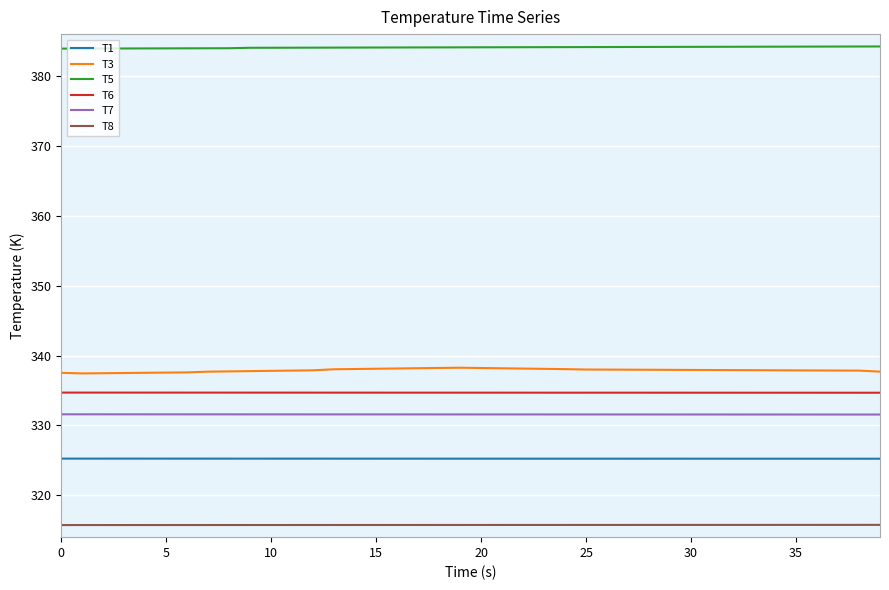

Which series has the largest range (max minus min)?

T3